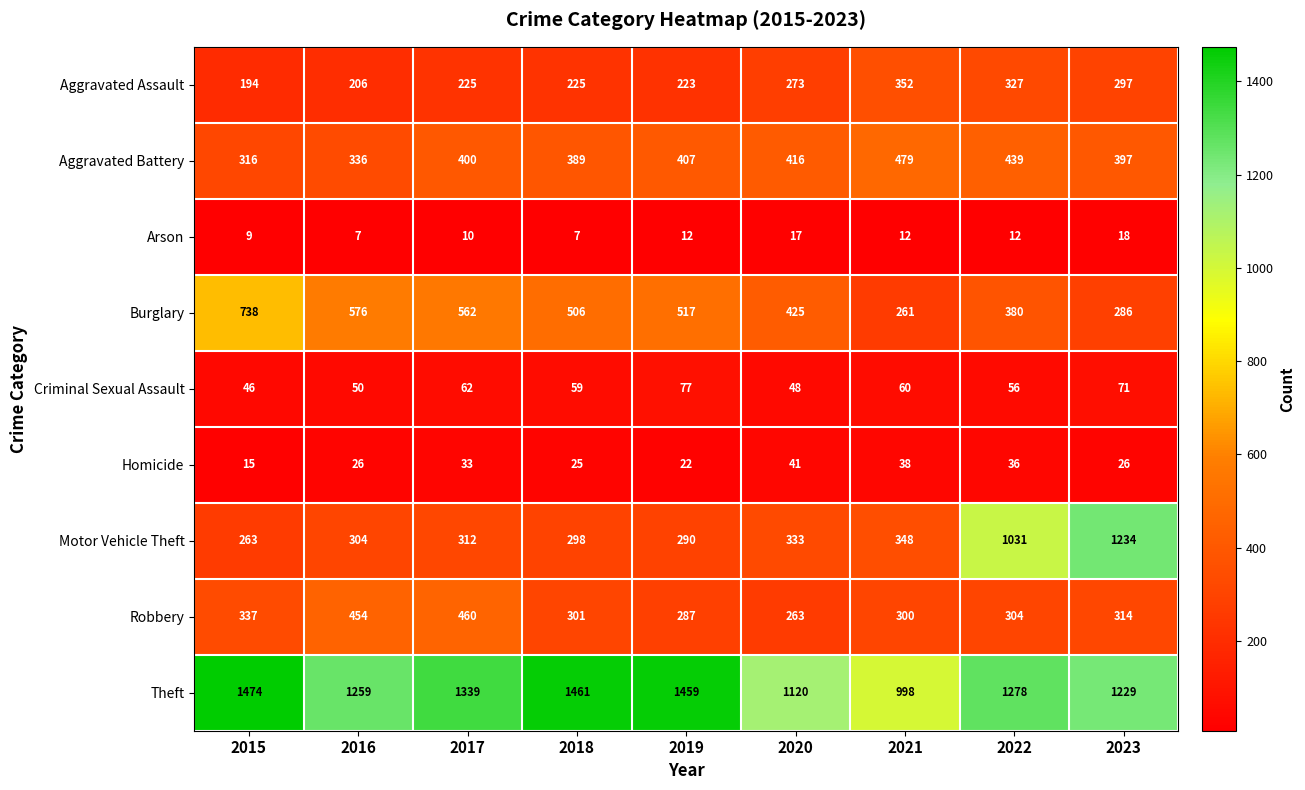

What is the difference between the second highest and minimum values in the Motor Vehicle Theft series?

768